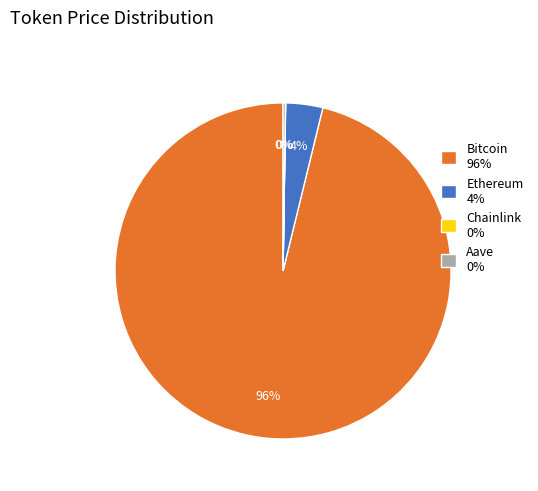

The Bitcoin 96% slice represents 96% of the pie. True or false?

True